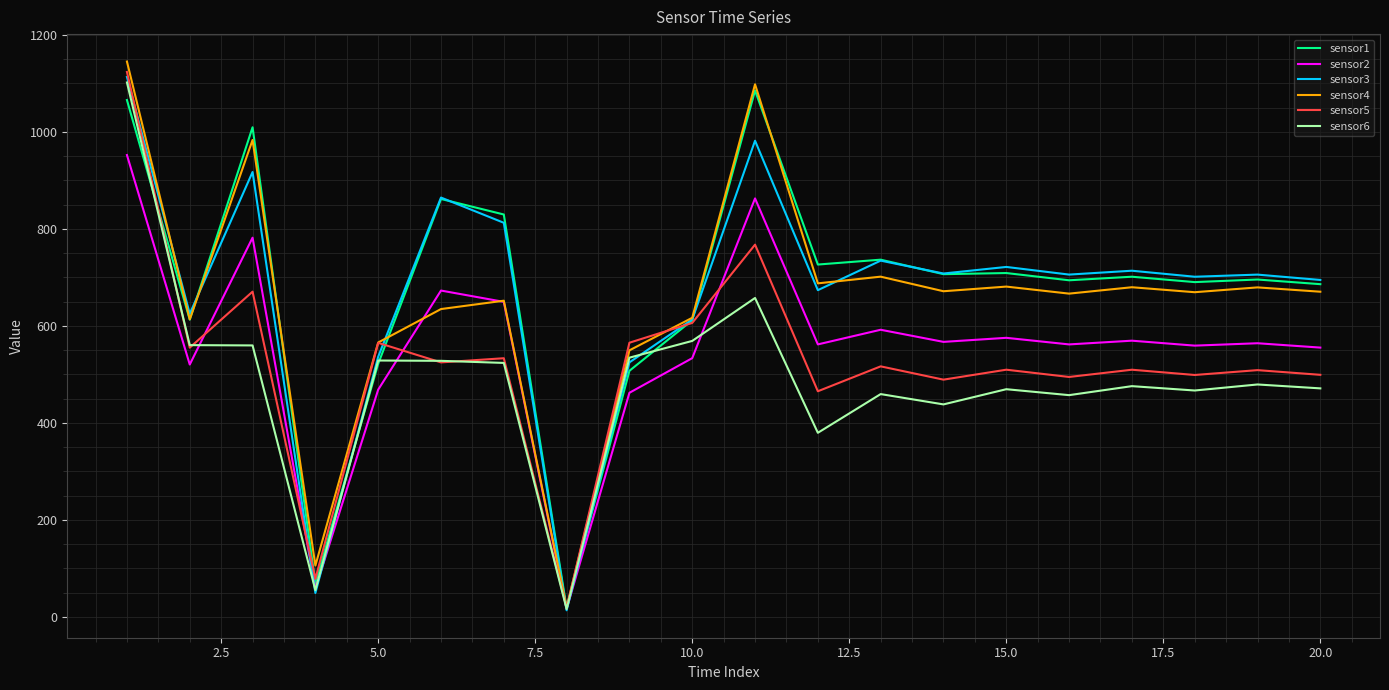

What is the maximum value for sensor5?

1123.3